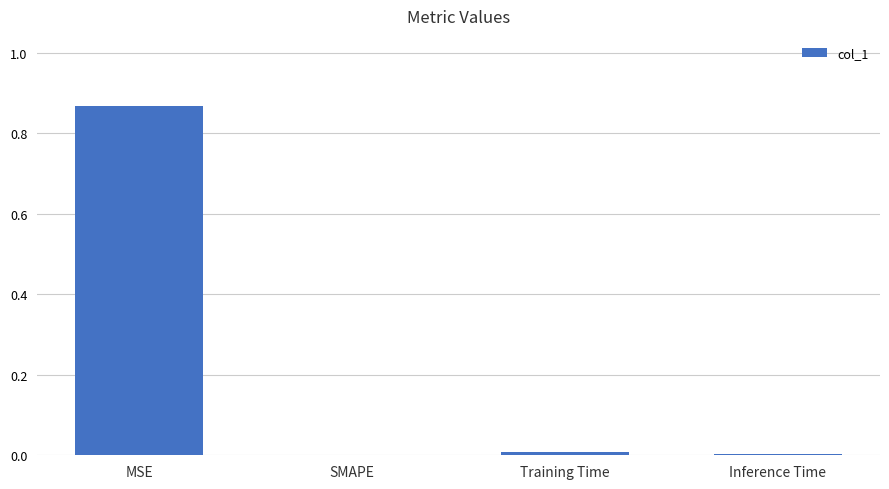

Count the number of categories in the chart.

4